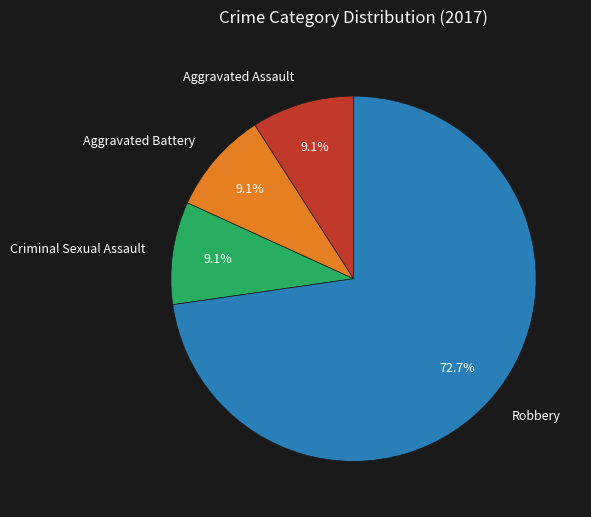

What is the total percentage of Aggravated Assault and Aggravated Battery?

18.2%